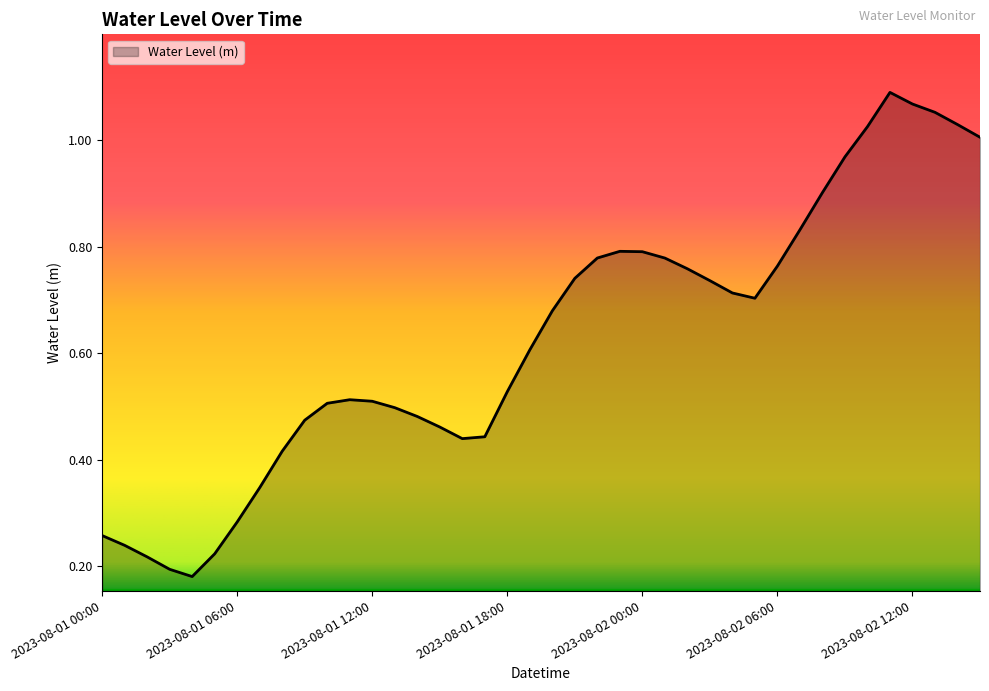

What is the difference between the maximum and minimum values?

0.9